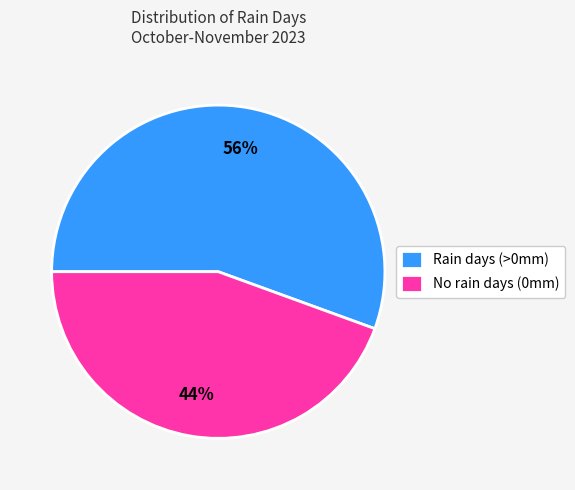

Rank the categories by value from highest to lowest.

Rain days (>0mm), No rain days (0mm)